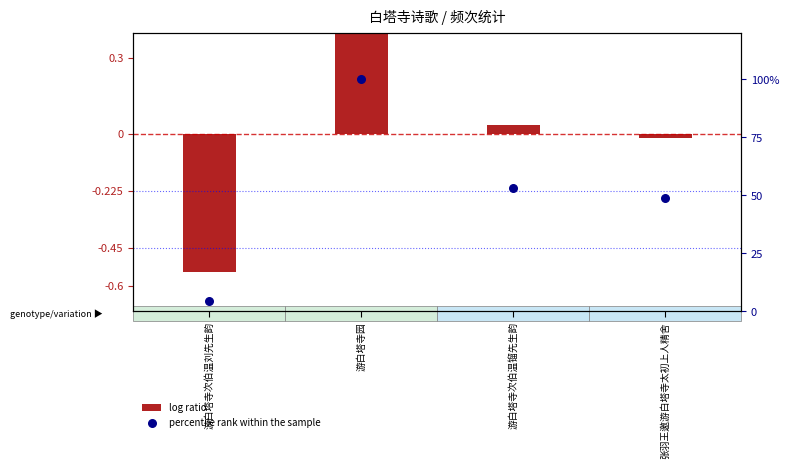

At how many categories does at least one series exceed 95?

1